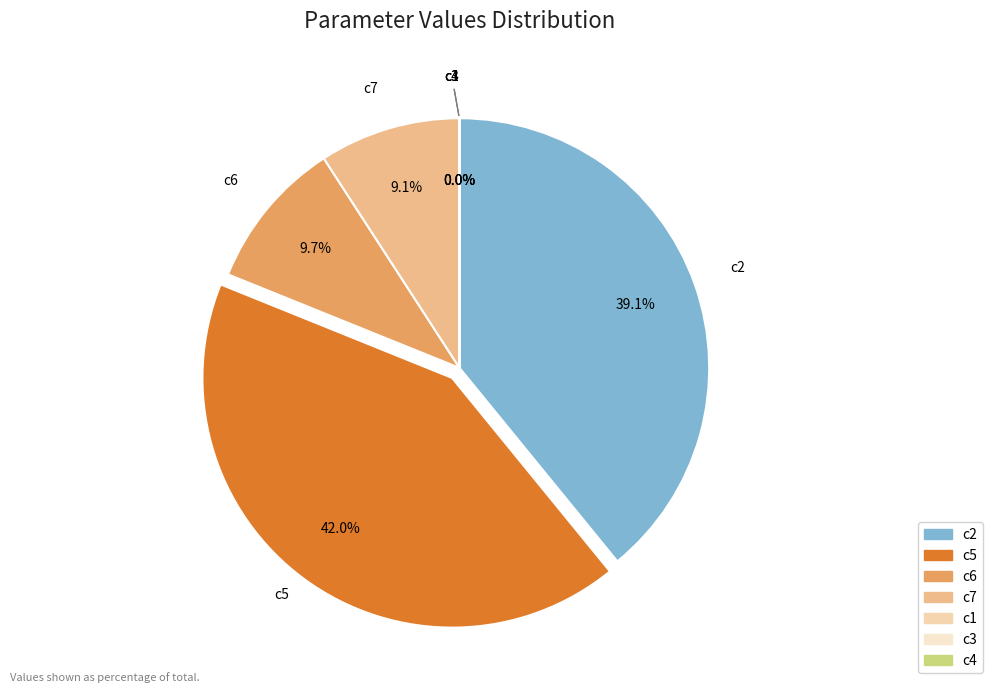

How much of the chart is everything except c7?

90.9%